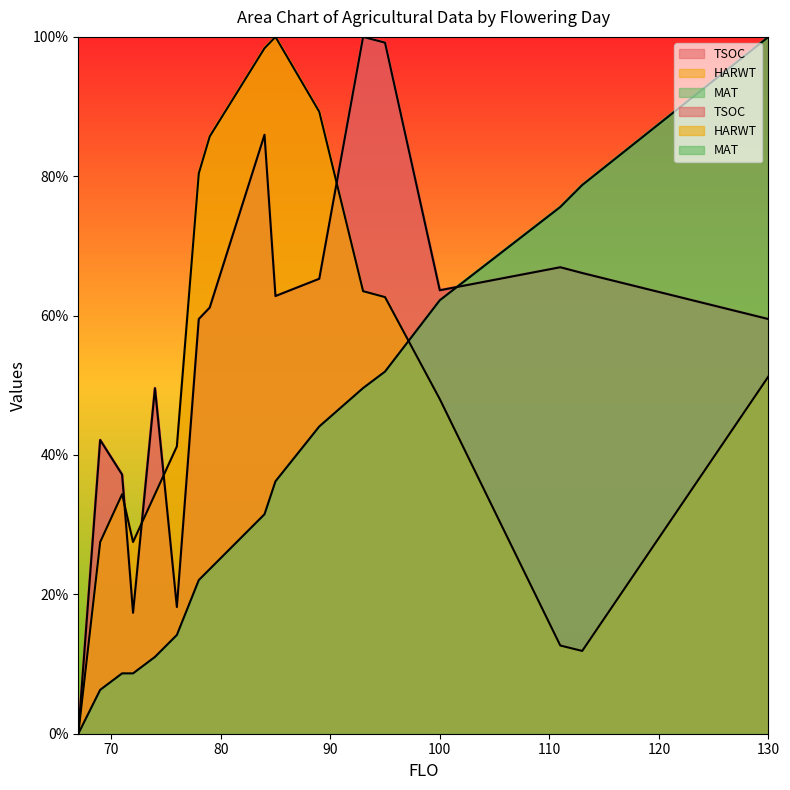

Which series has the largest total across all categories?

TSOC